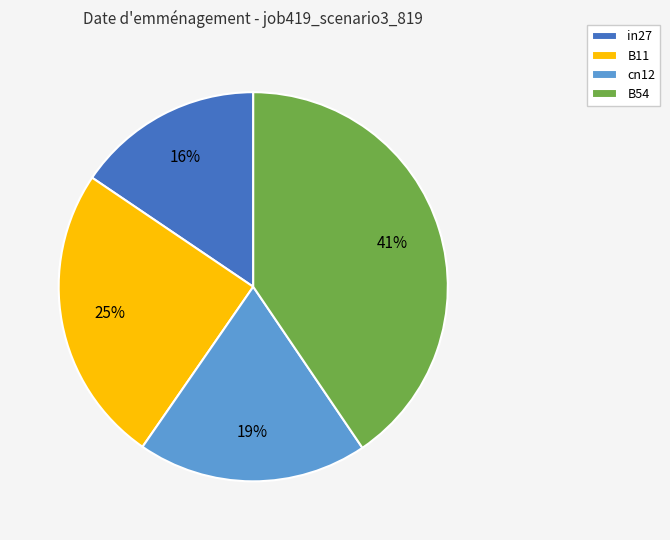

What percentage is the cn12 slice, to the nearest percent?

19%